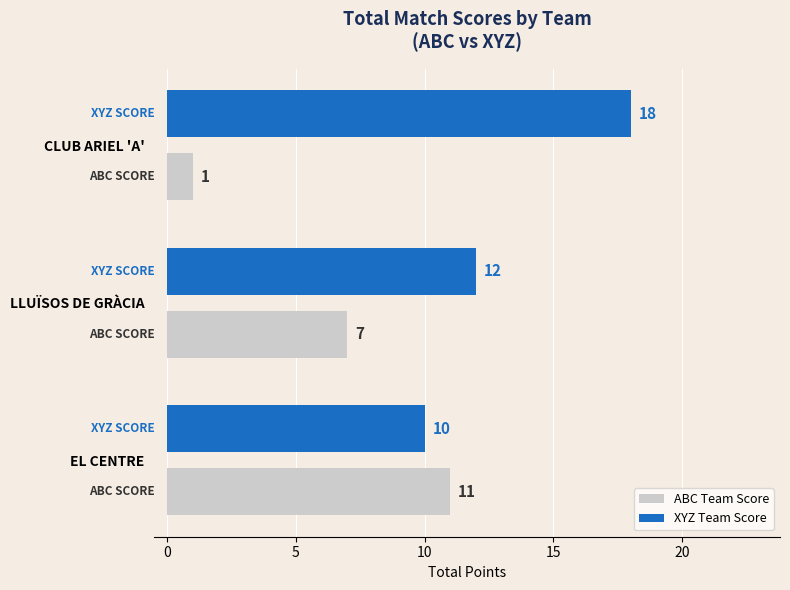

What is the difference between the maximum and second lowest values in the ABC Team Score series?

4